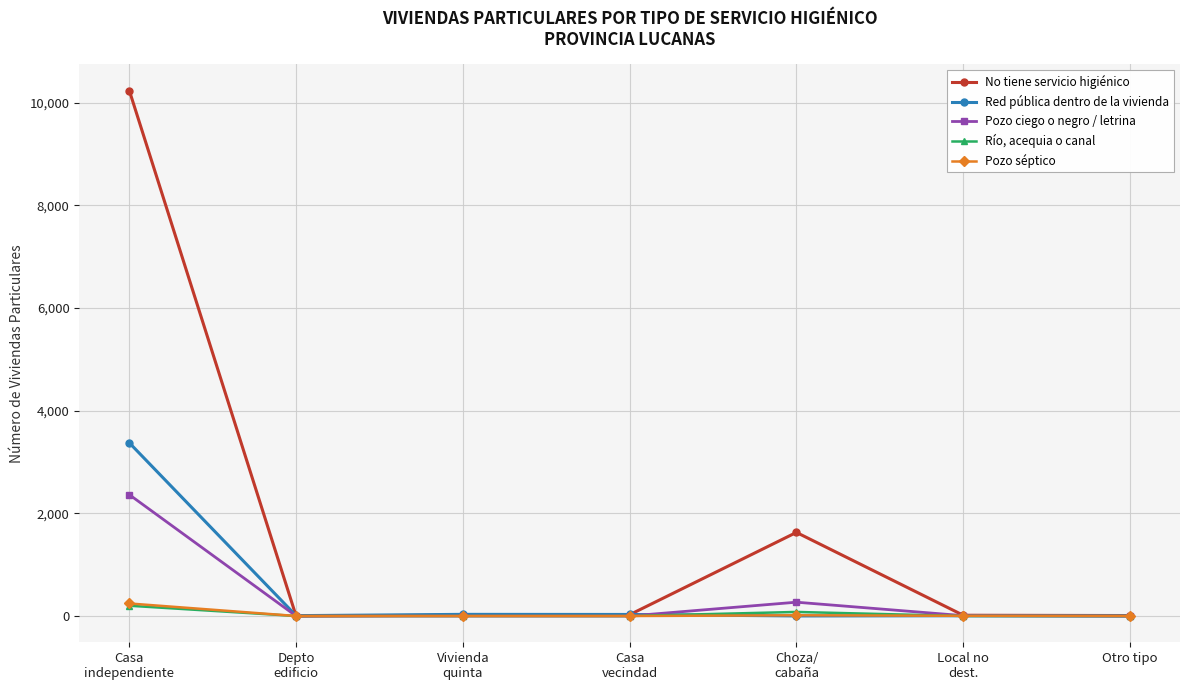

How many lines are shown in the chart?

5